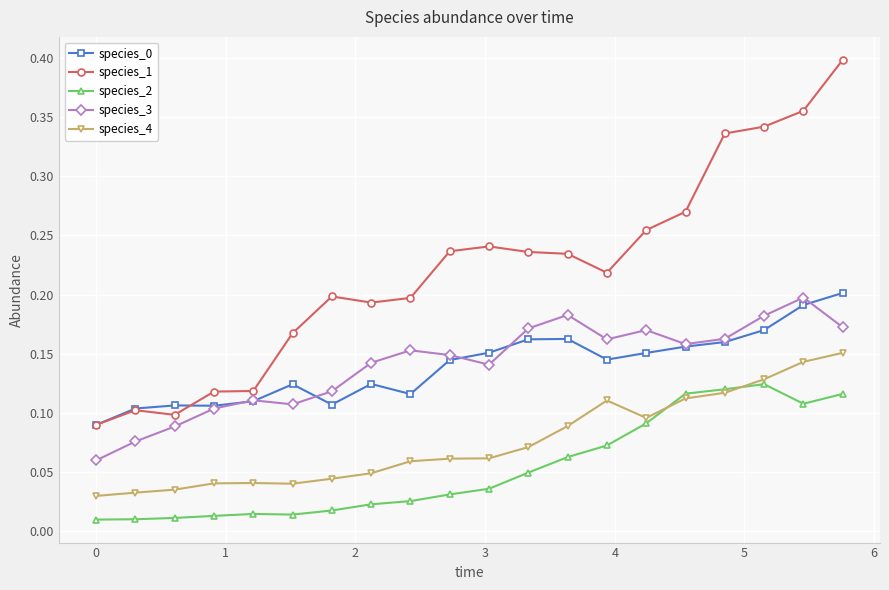

Count the species_3 values in the range 0 to 1.

20